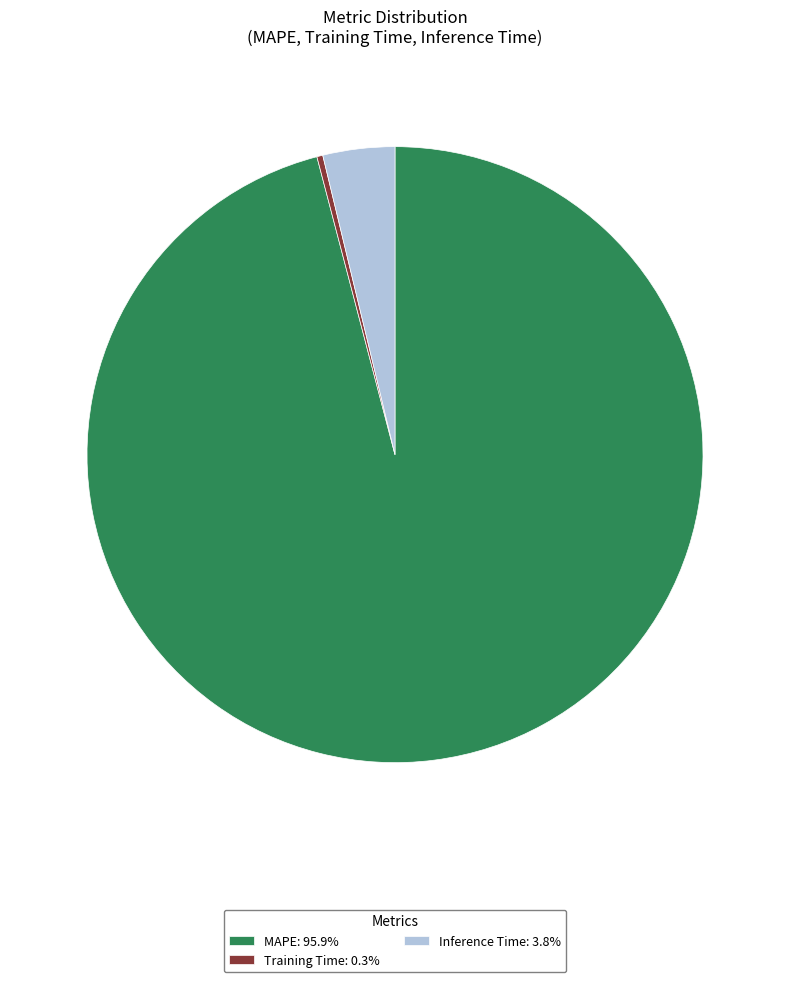

Does MAPE: 95.9% represent more than half of the total?

Yes